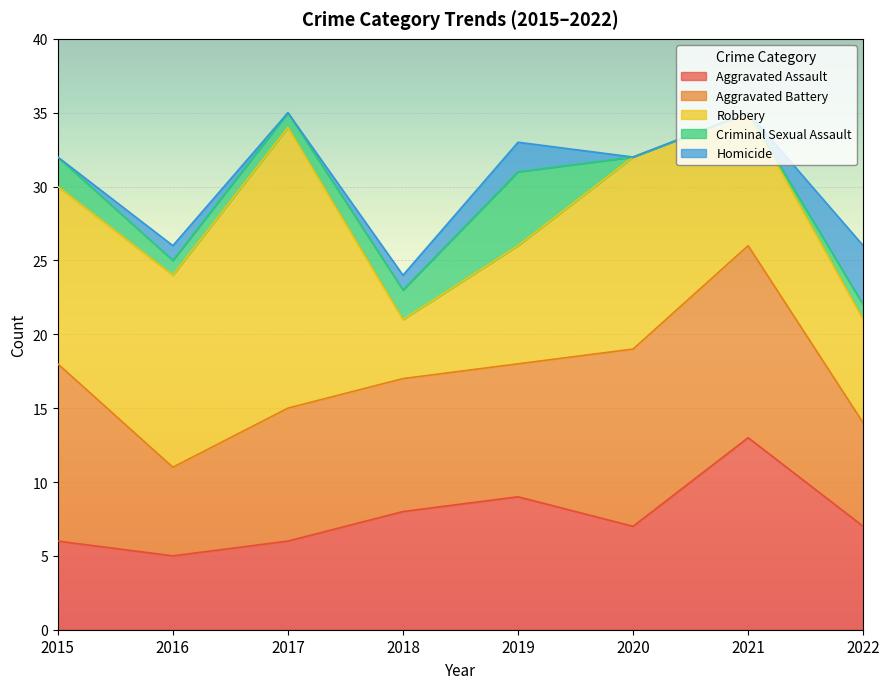

Does the chart display data point markers on the line(s)?

No